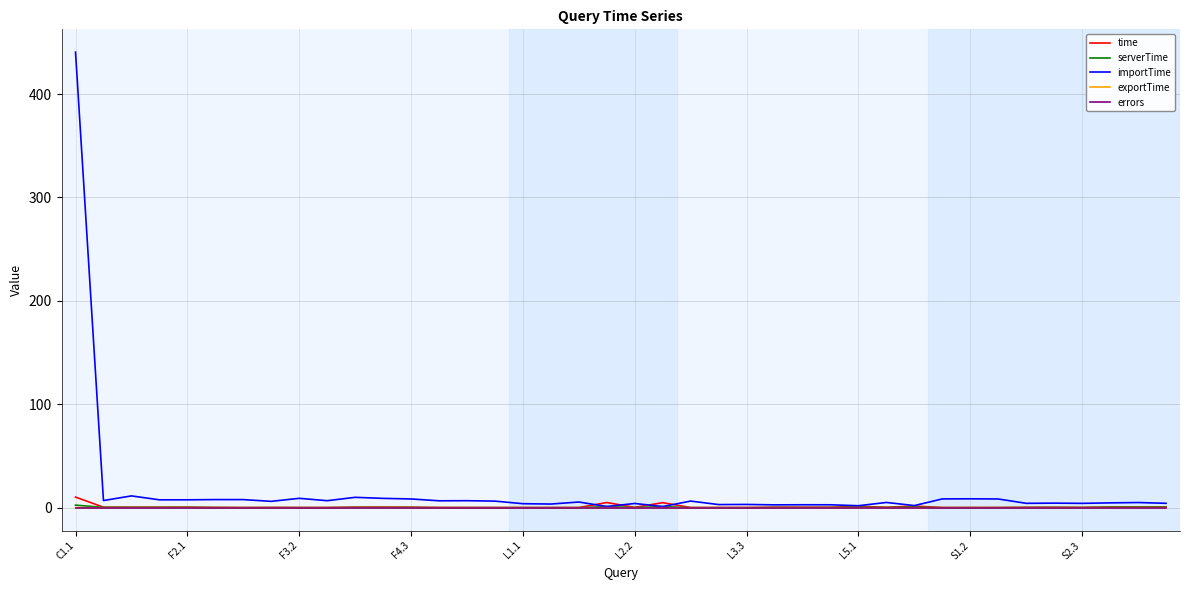

Which series has the widest spread of values?

importTime